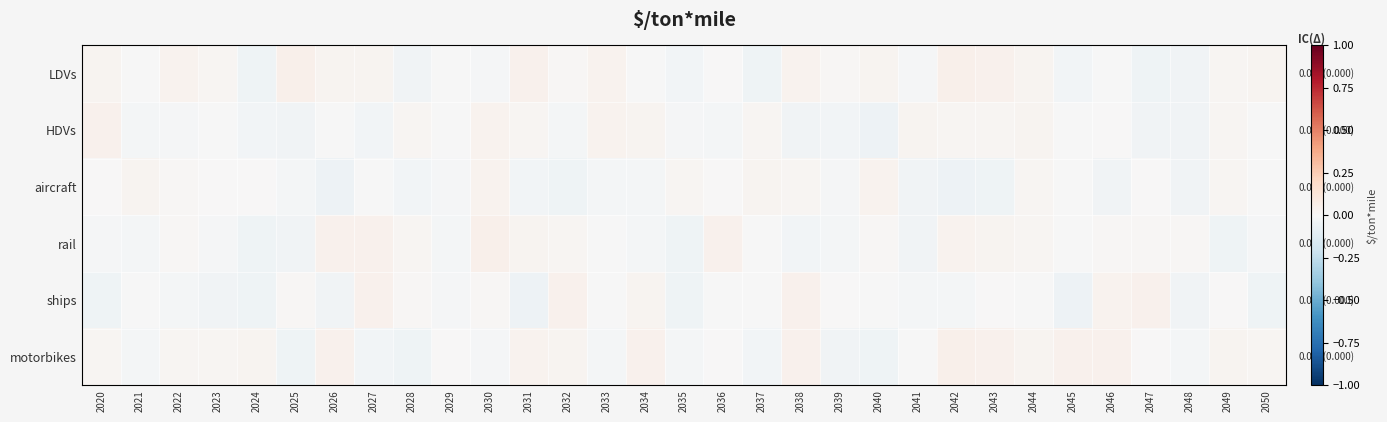

Between 2032 and 2044, which is larger?

2044